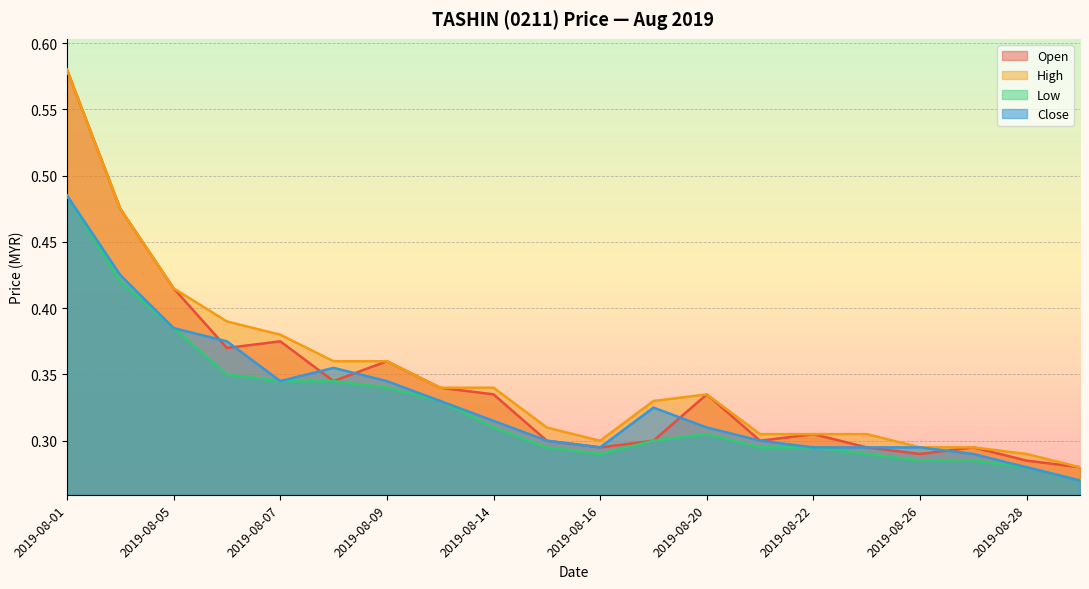

True or false: close has more than 2 interior local peaks.

False